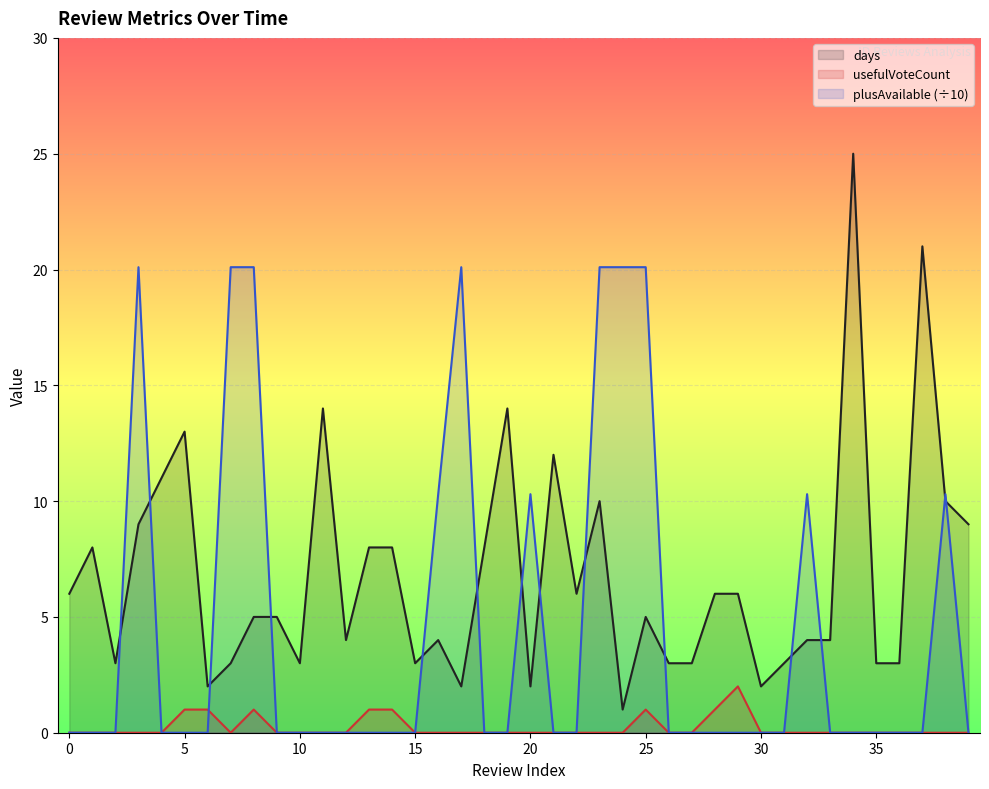

Rank the series by their average value, from lowest to highest.

usefulVoteCount, plusAvailable (÷10), days